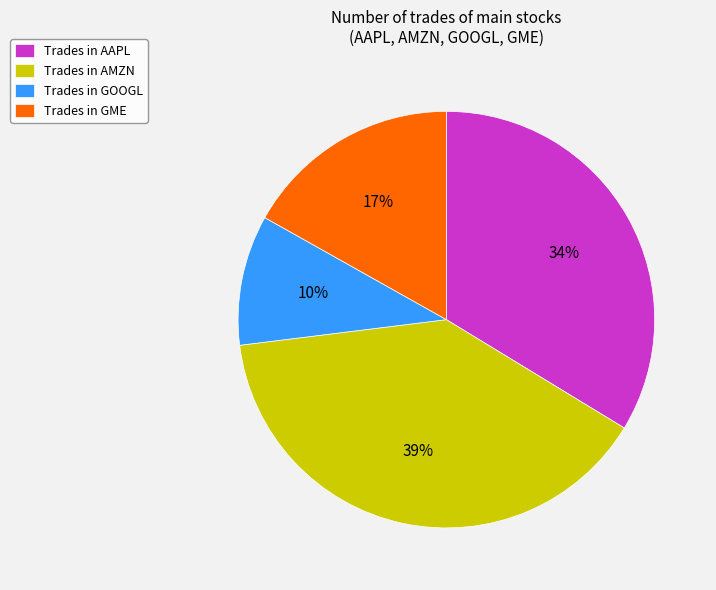

Count the number of slices in the pie.

4